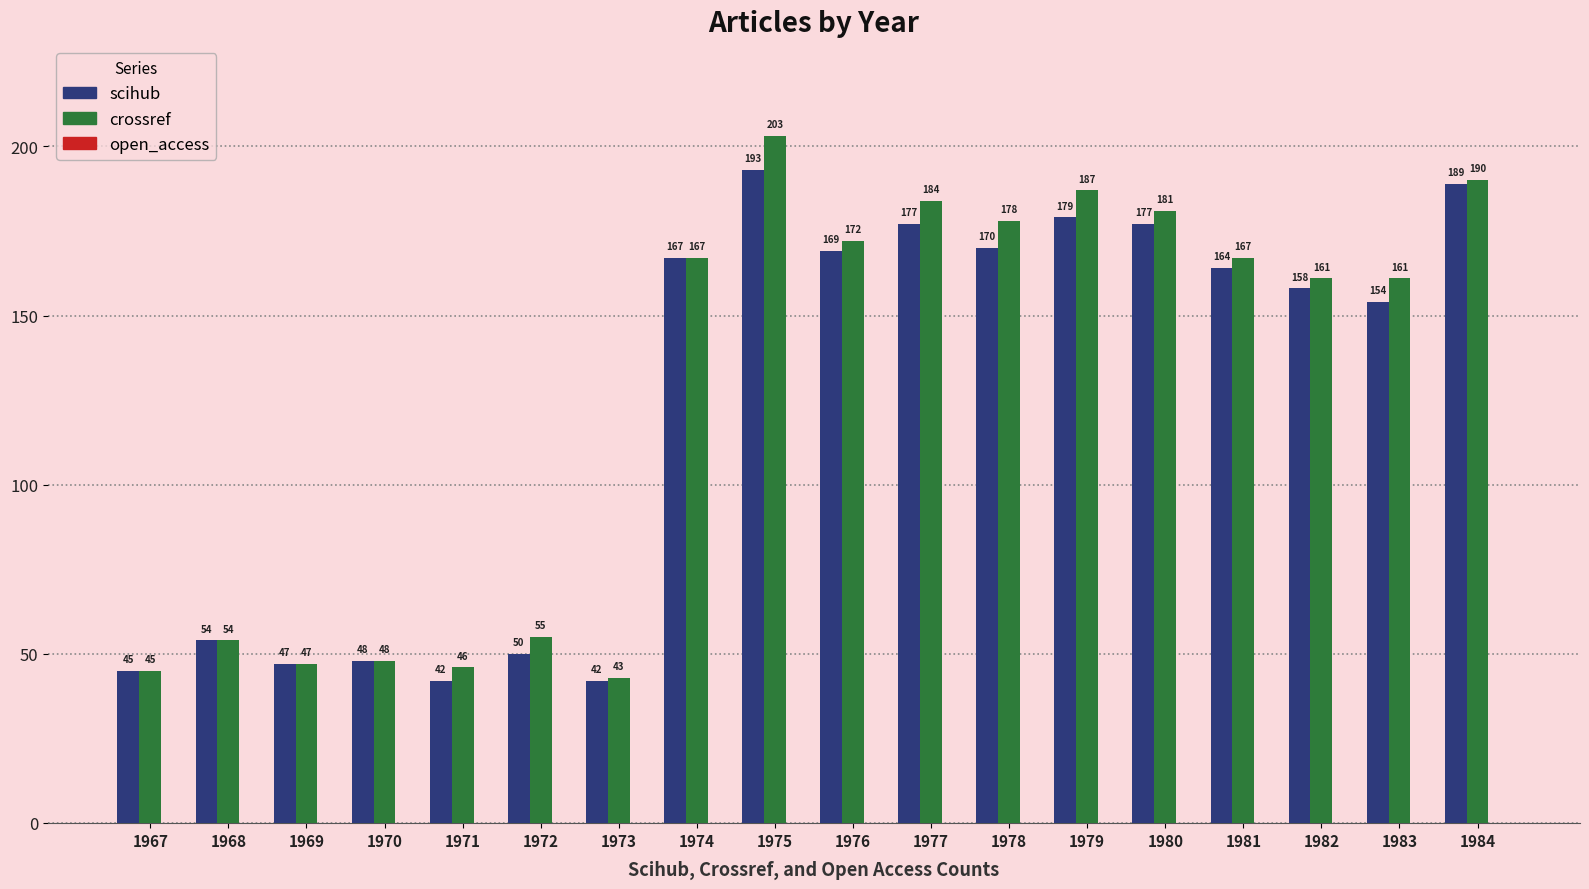

Which series changed the most between 1968 and 1980?

crossref